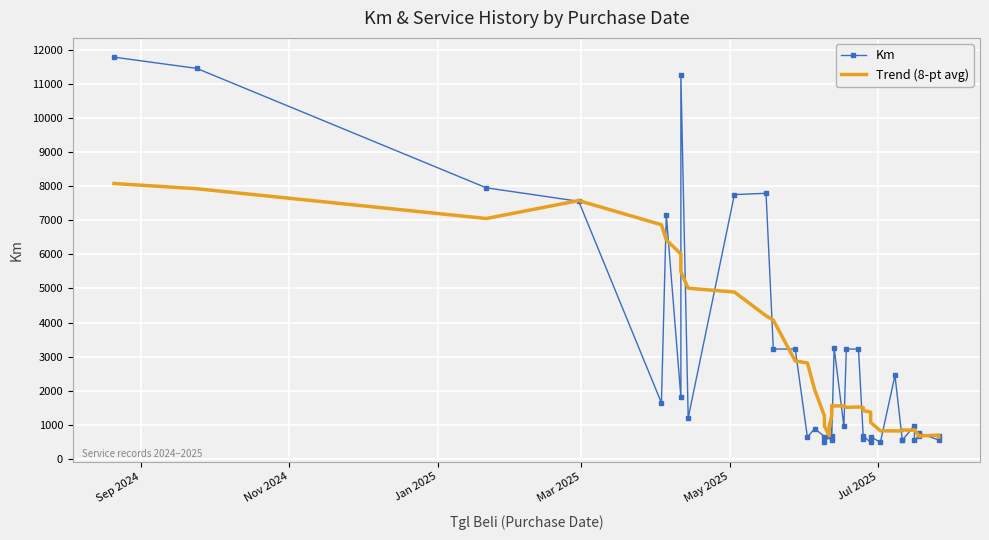

Which series has the largest total across all categories?

Km